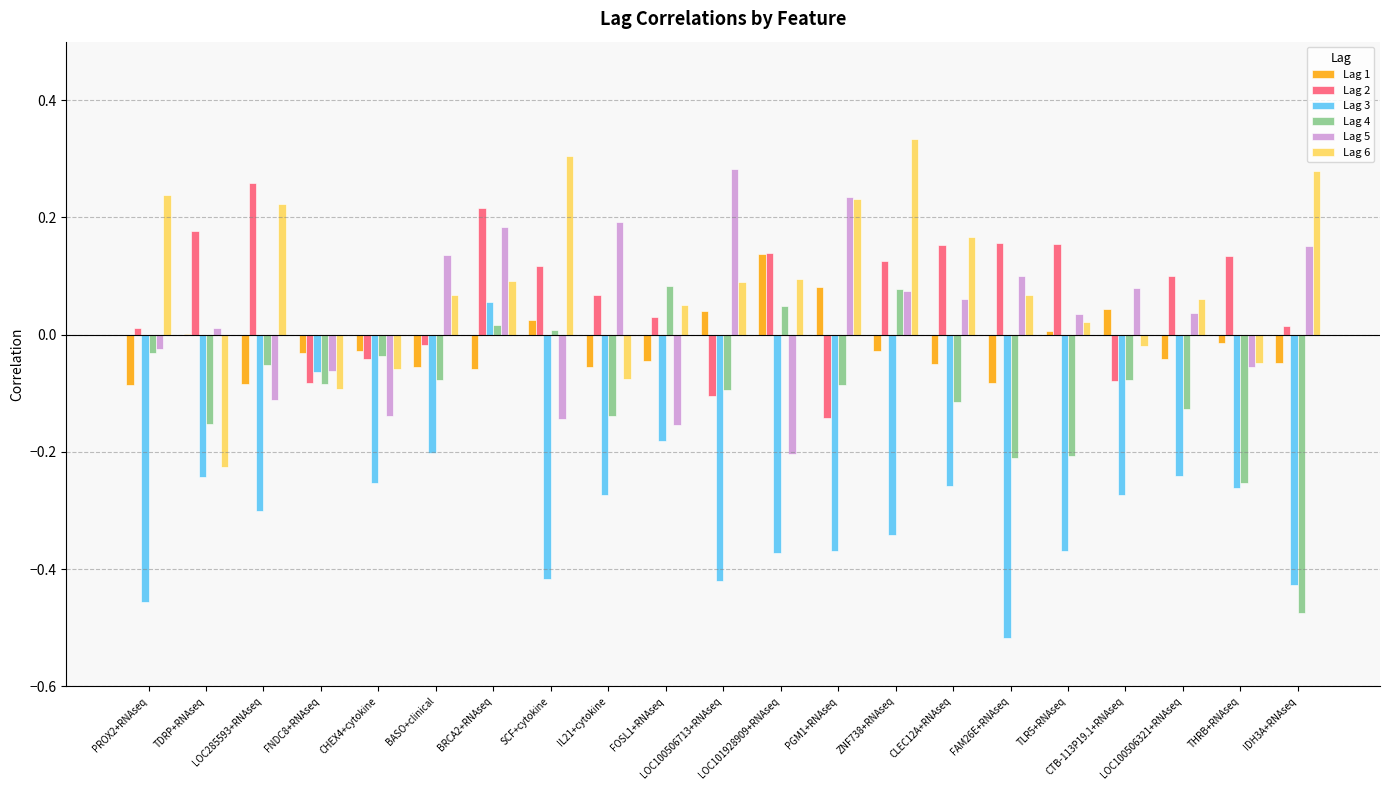

What is the sum of all Lag 4 values?

-2.0